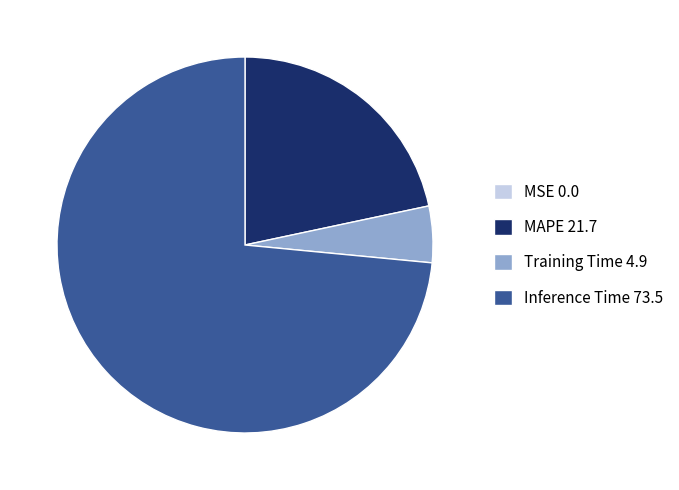

Which slice is the largest?

Inference Time 73.5